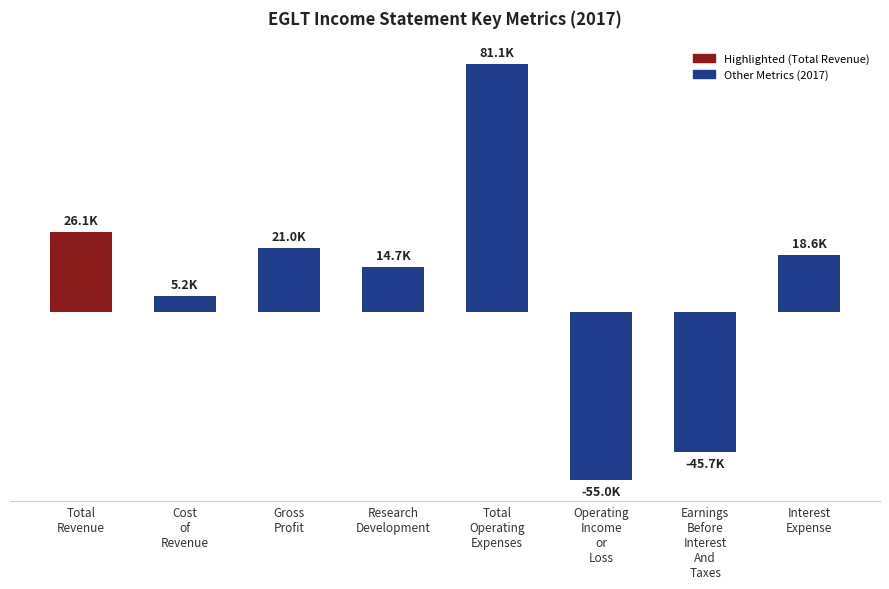

Does the chart contain any negative values?

Yes